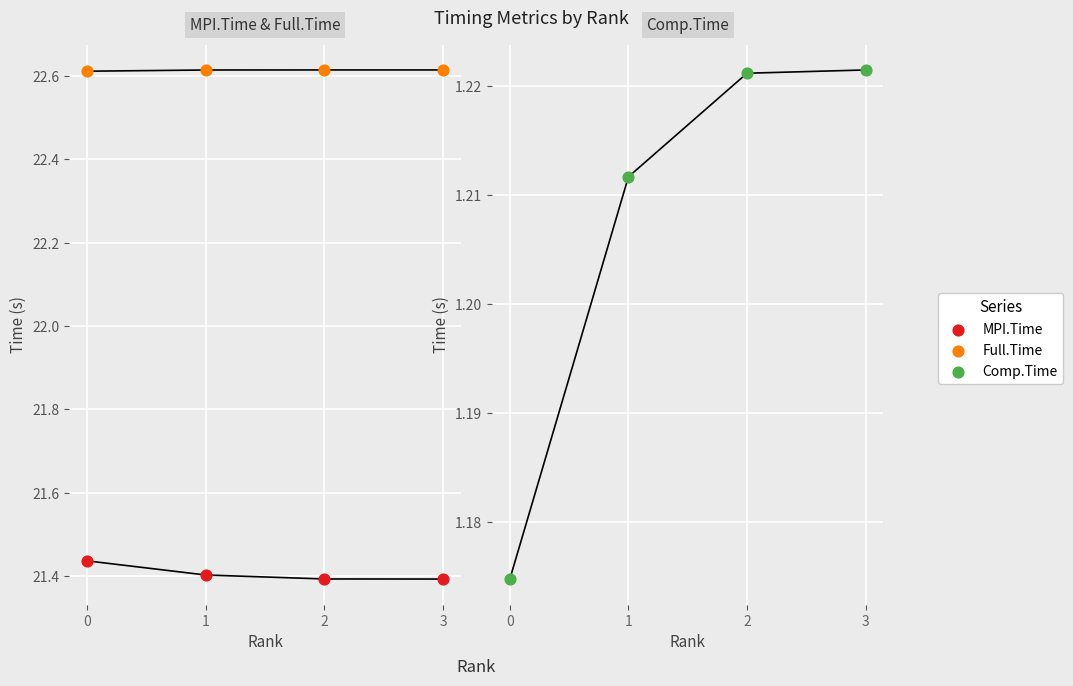

At how many categories does at least one series exceed 19?

4